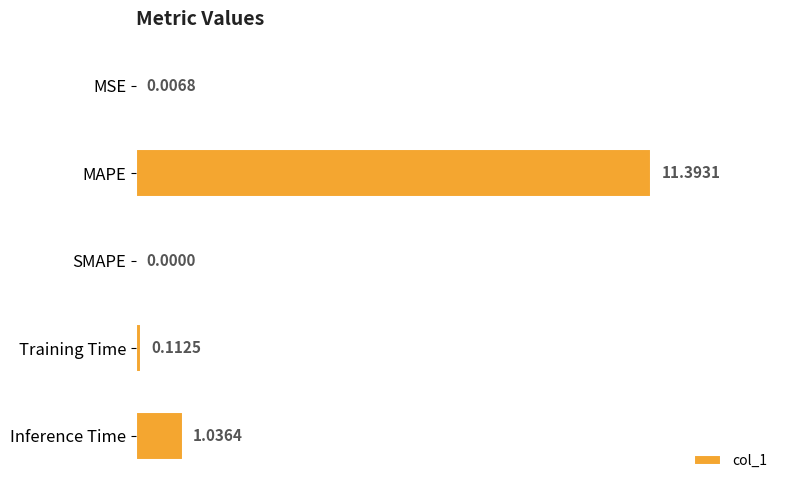

At which category does the chart reach its peak across all series?

MAPE